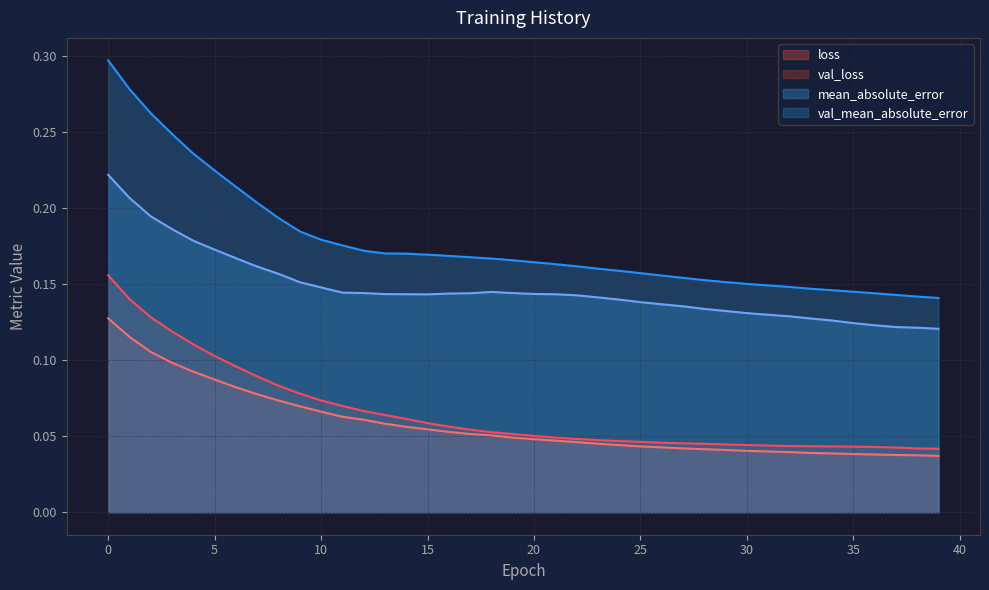

True or false: val_mean_absolute_error and mean_absolute_error intersect in this chart.

False